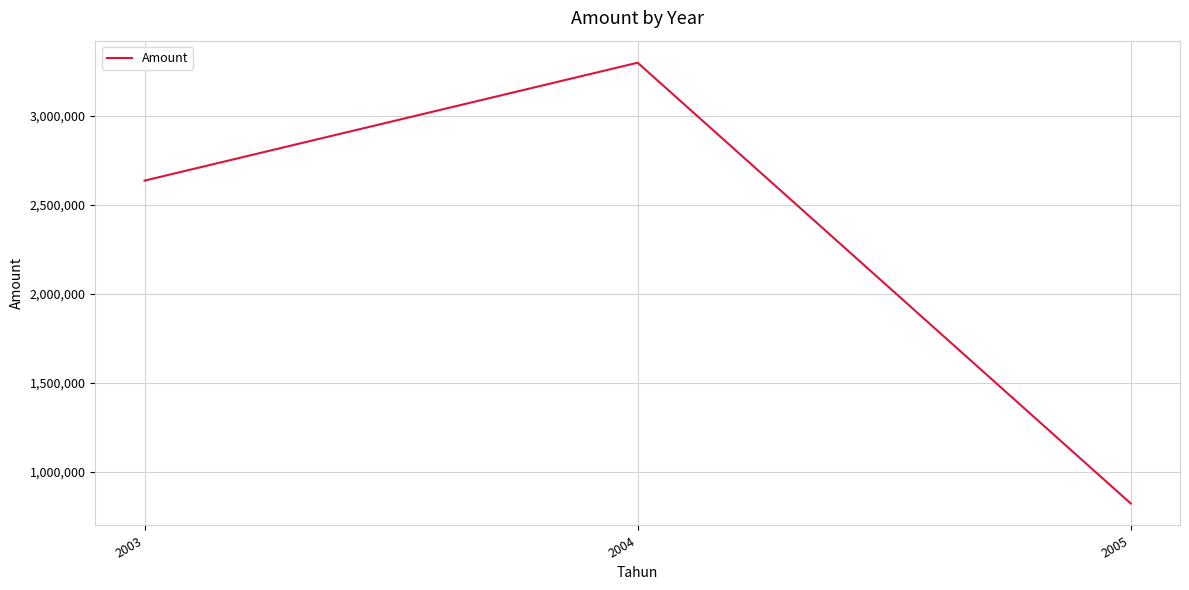

List the labels in order of value, largest first.

2004, 2003, 2005